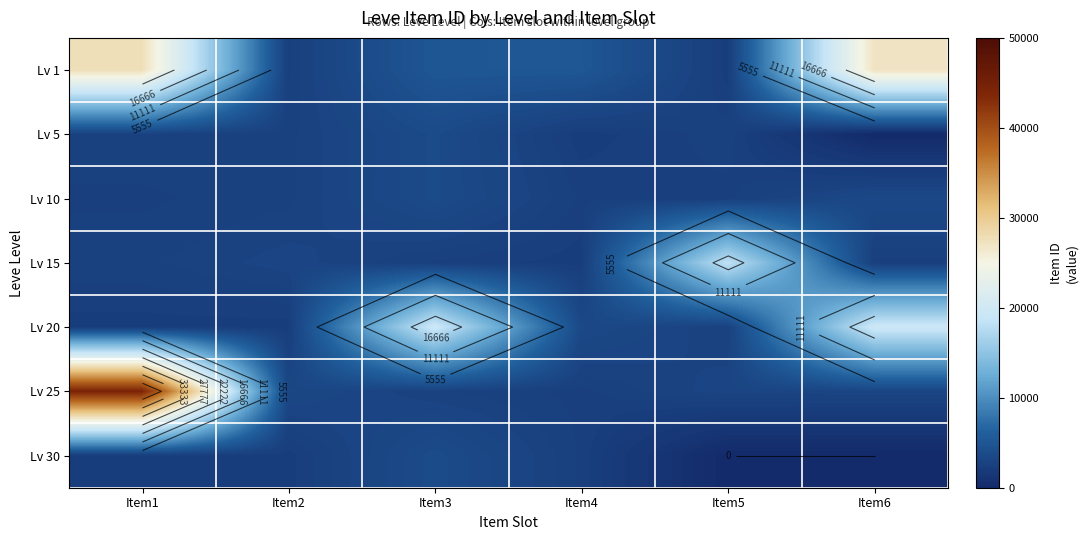

What is the sum of the Lv 1 values at Item3 and Item1?

32784